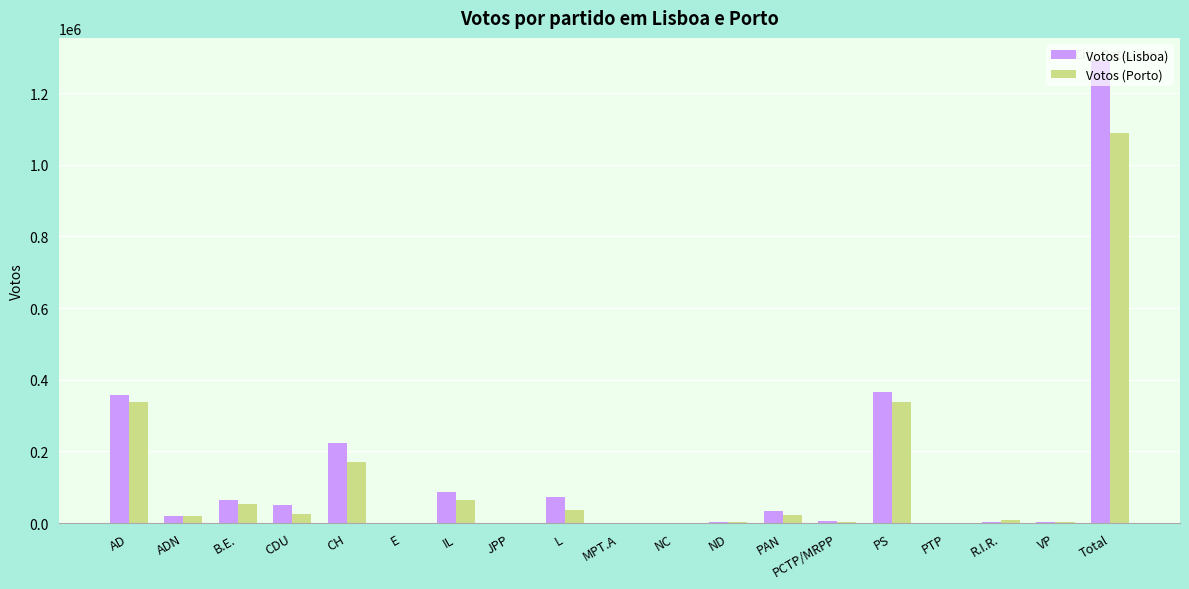

What is the sum of all Votos (Porto) values?

2178858